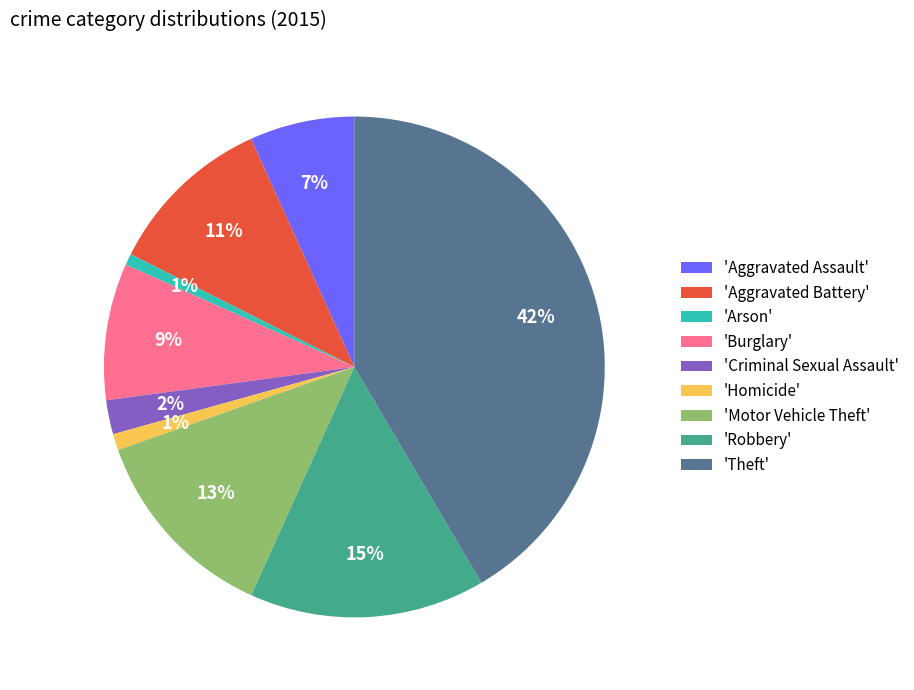

The 'Aggravated Assault' slice represents 7% of the pie. True or false?

True